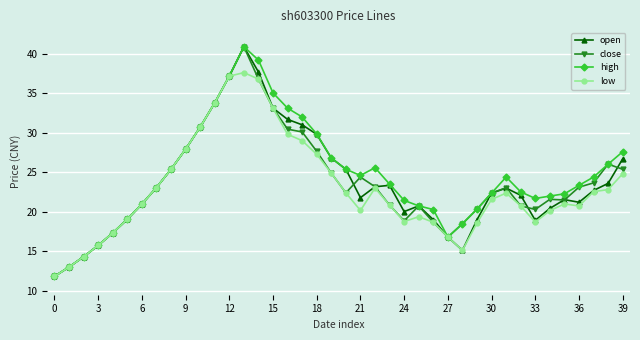

What is the smallest value displayed?

11.8